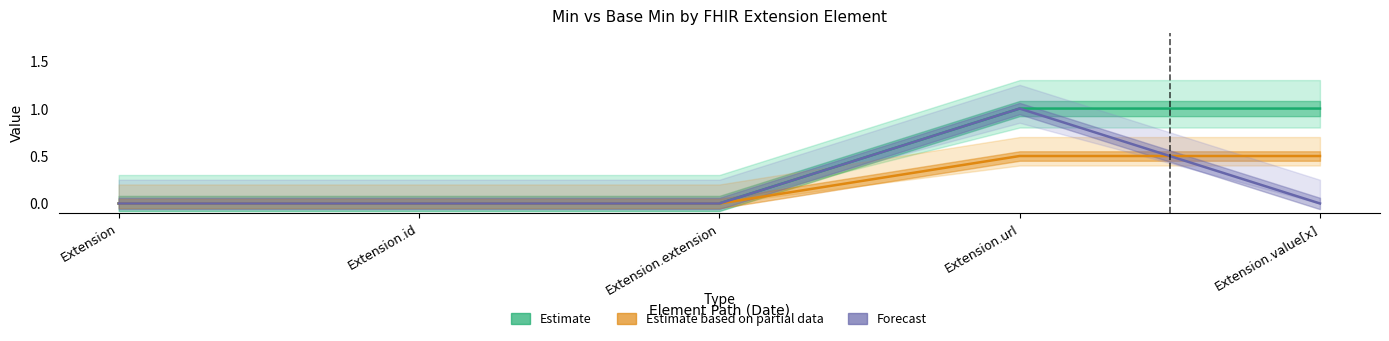

Which series has the widest spread of values?

Estimate